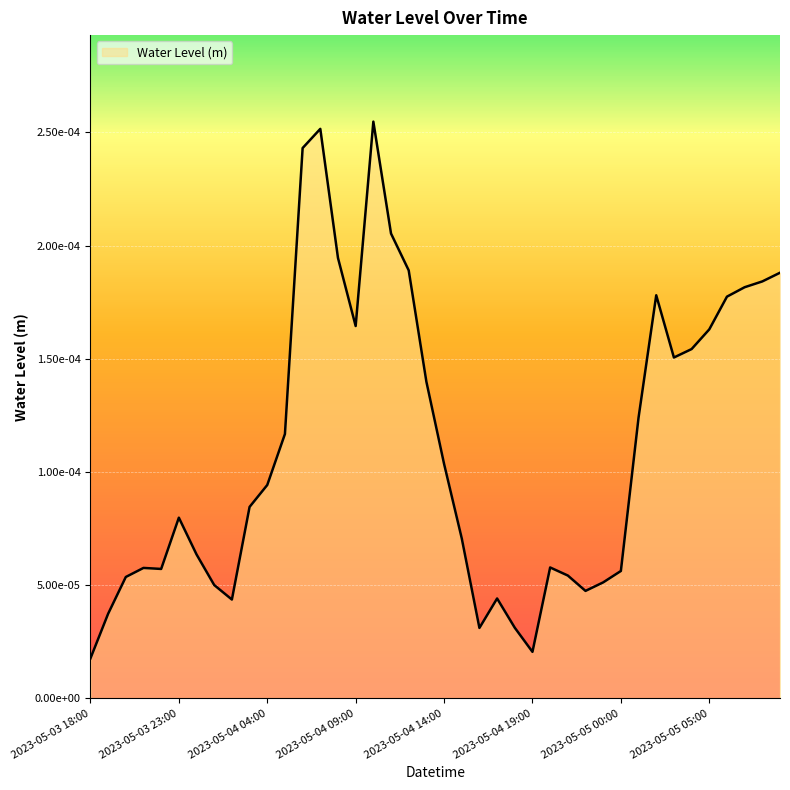

Which category has the lowest value across all series?

2023-05-03 18:00